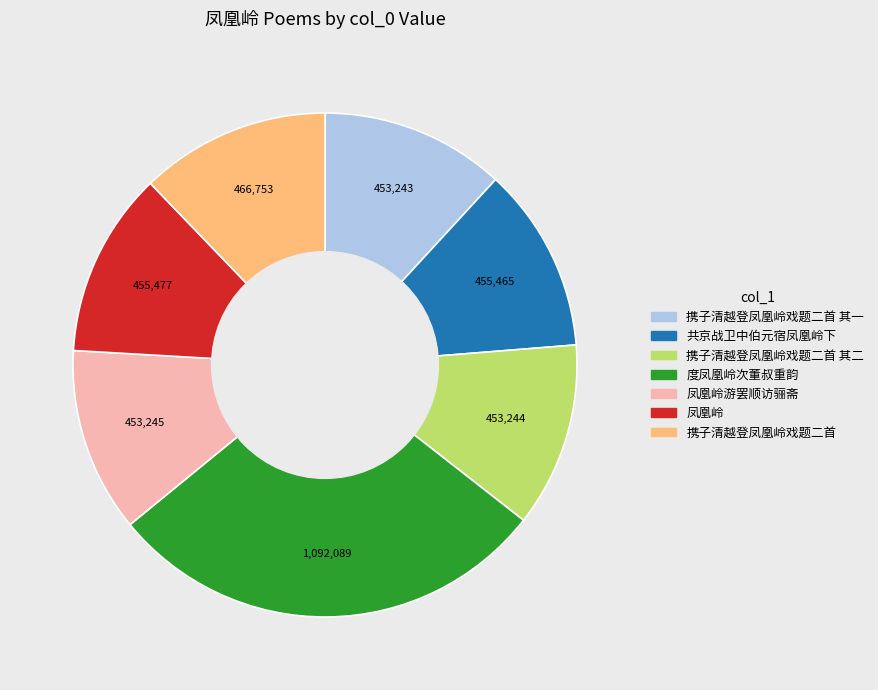

Is there a majority slice in this chart?

No